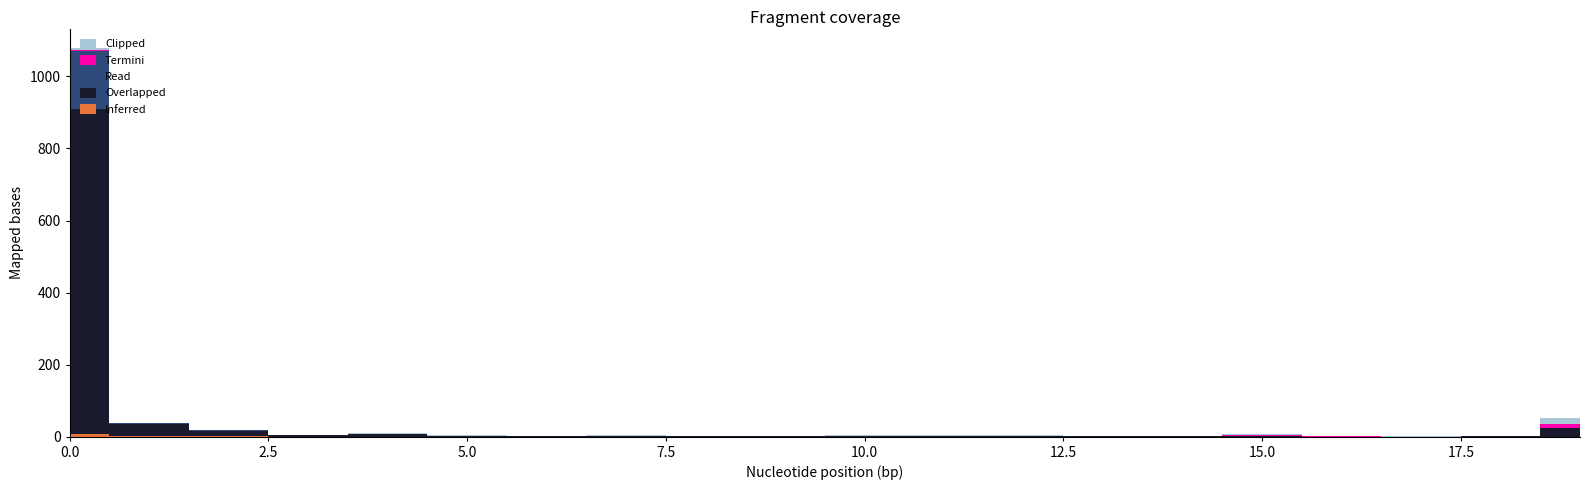

What is the total value across all series at 14?

4